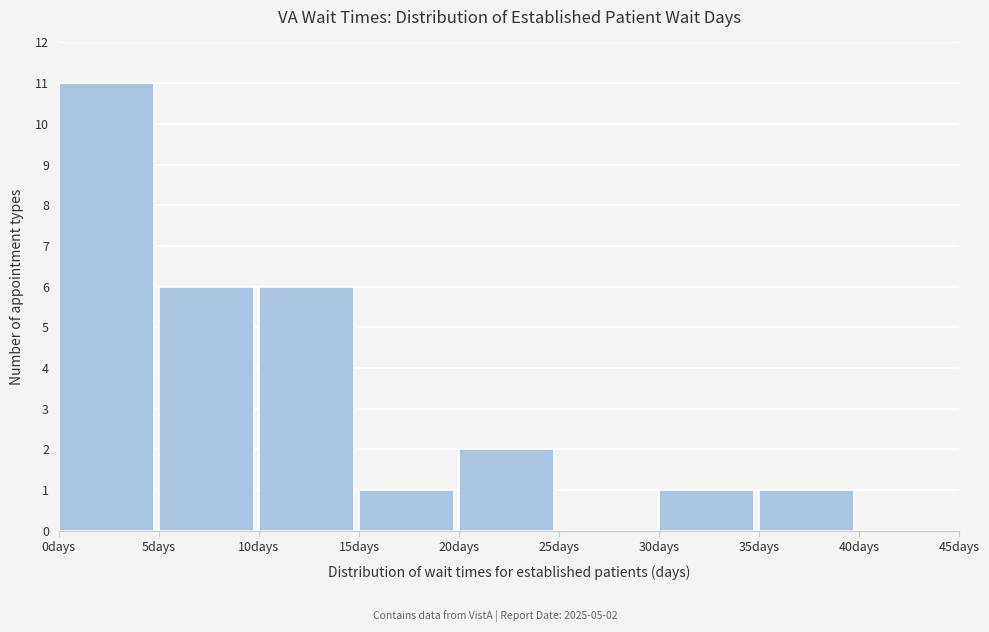

Which range on the x-axis has the tallest bar?

0 to 5